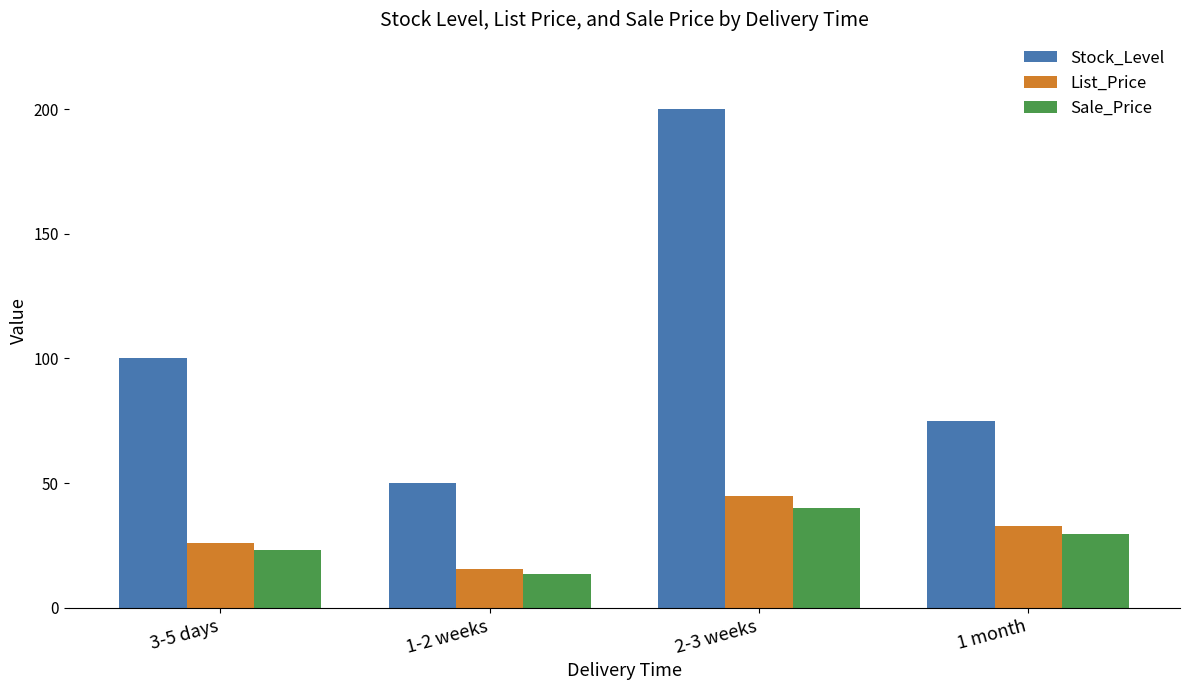

What is the maximum value shown in the chart?

200.0